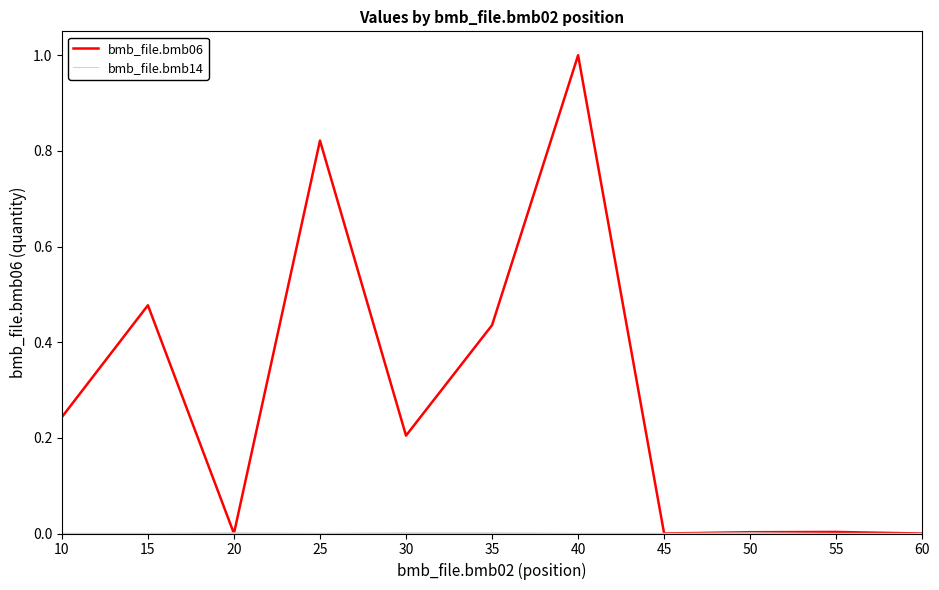

Is this an area chart (filled region under the line)?

No